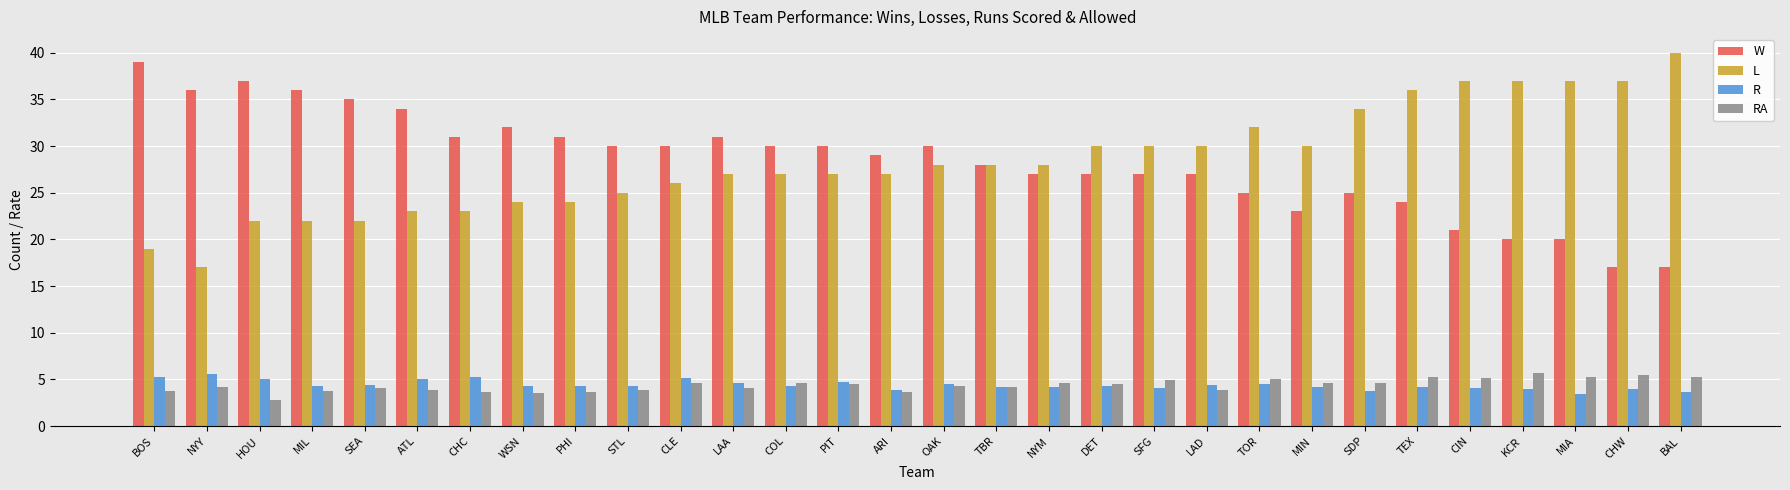

What is the average value of the W series?

28.3